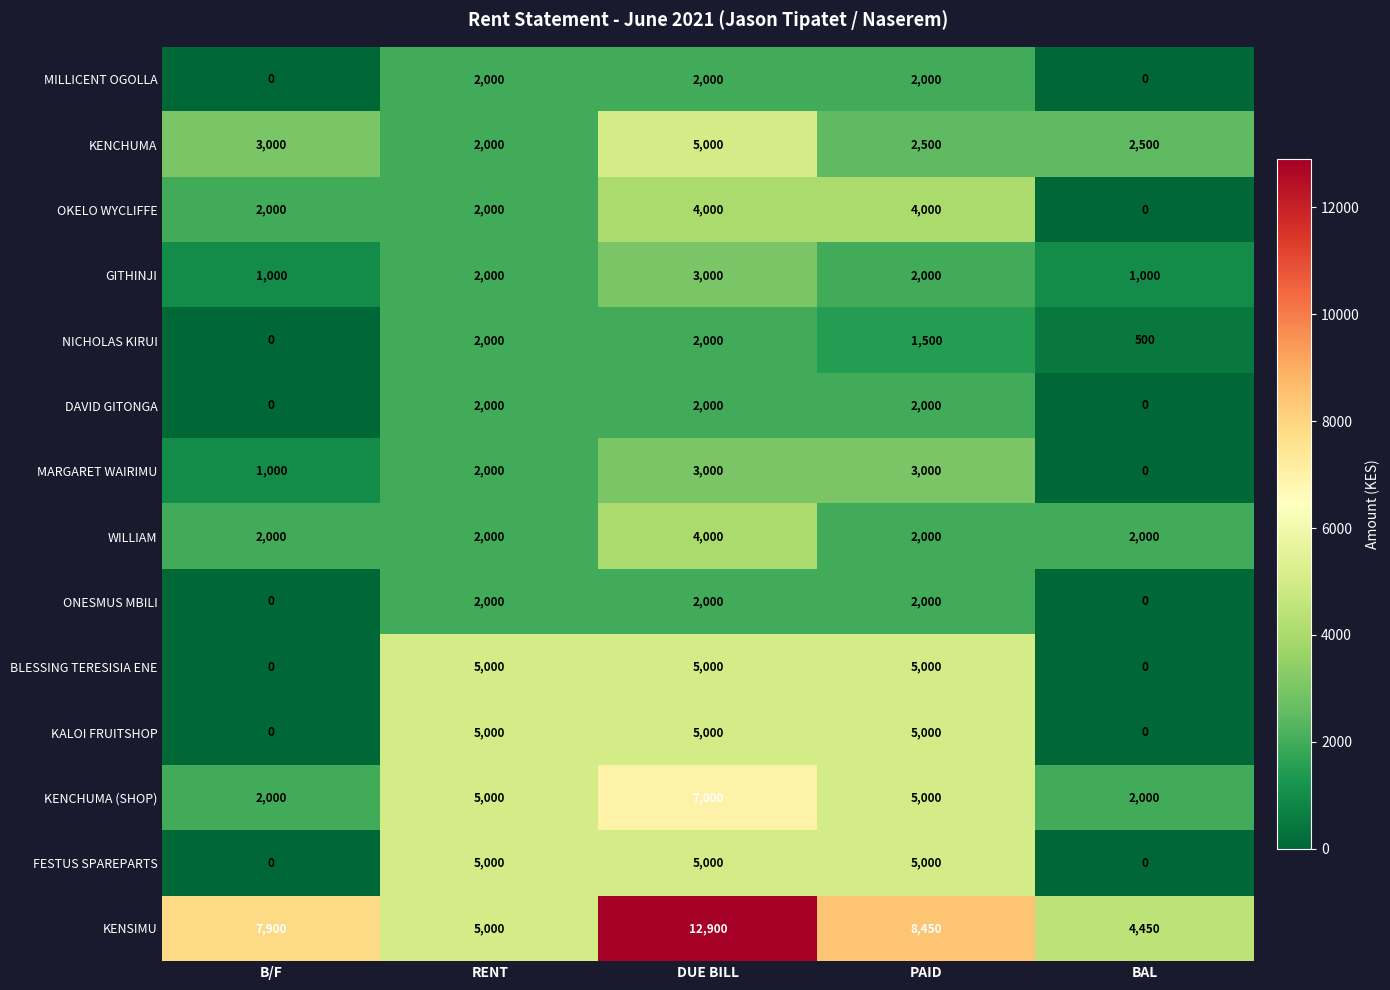

Which category has the highest value across all series?

DUE BILL